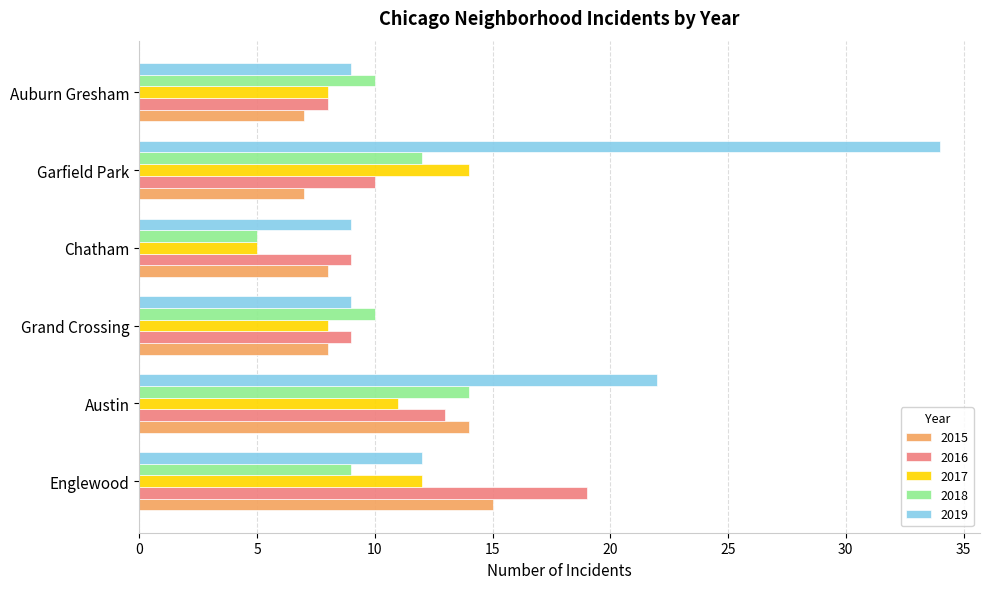

What is the highest value of the 2017 series?

14